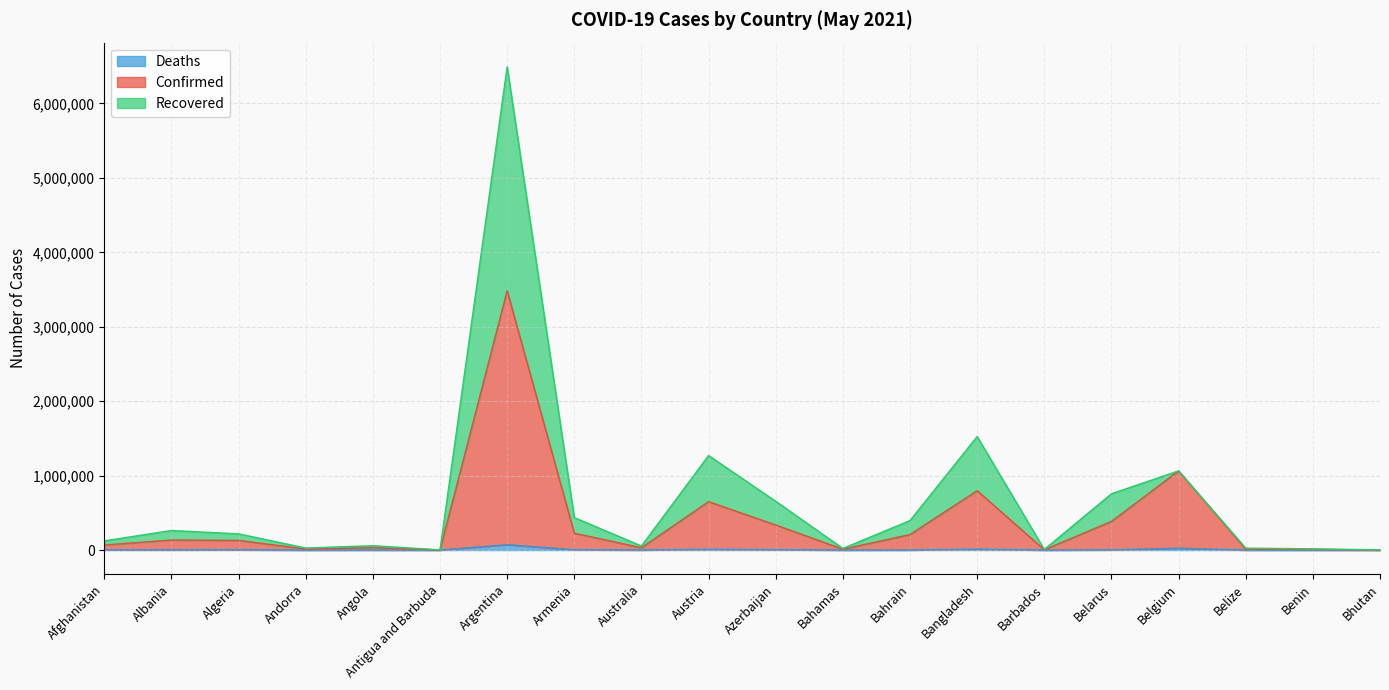

What is the sum of all Recovered values?

13412659